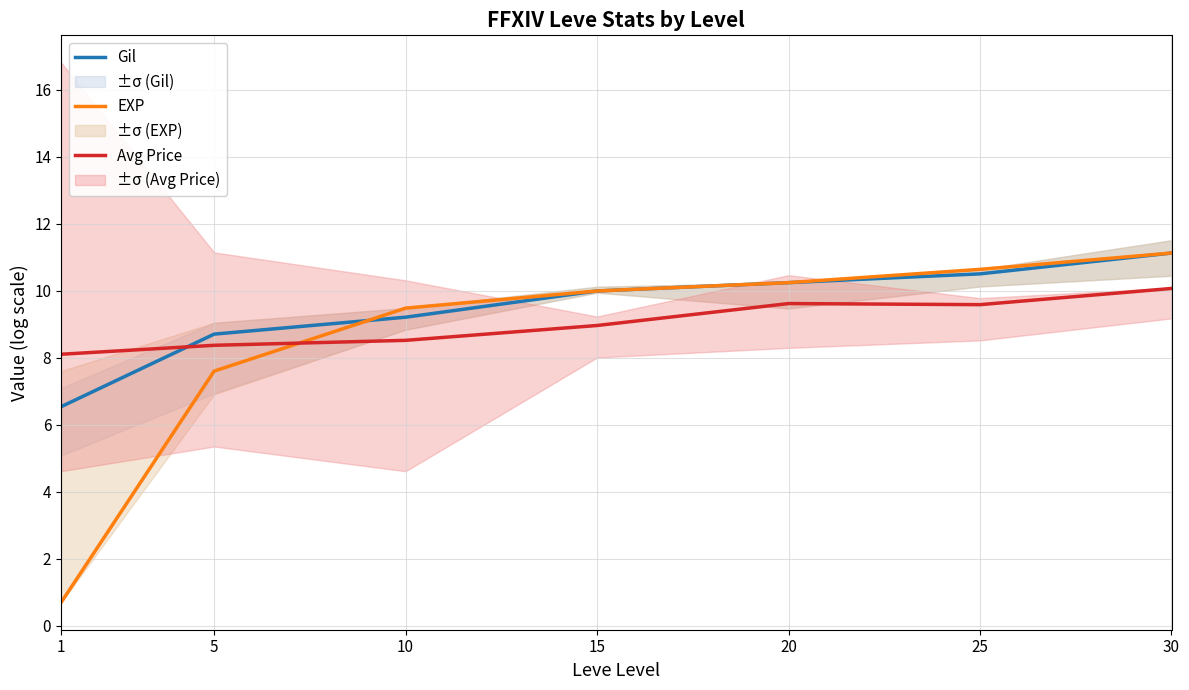

At which category is the sum across all series the highest?

30